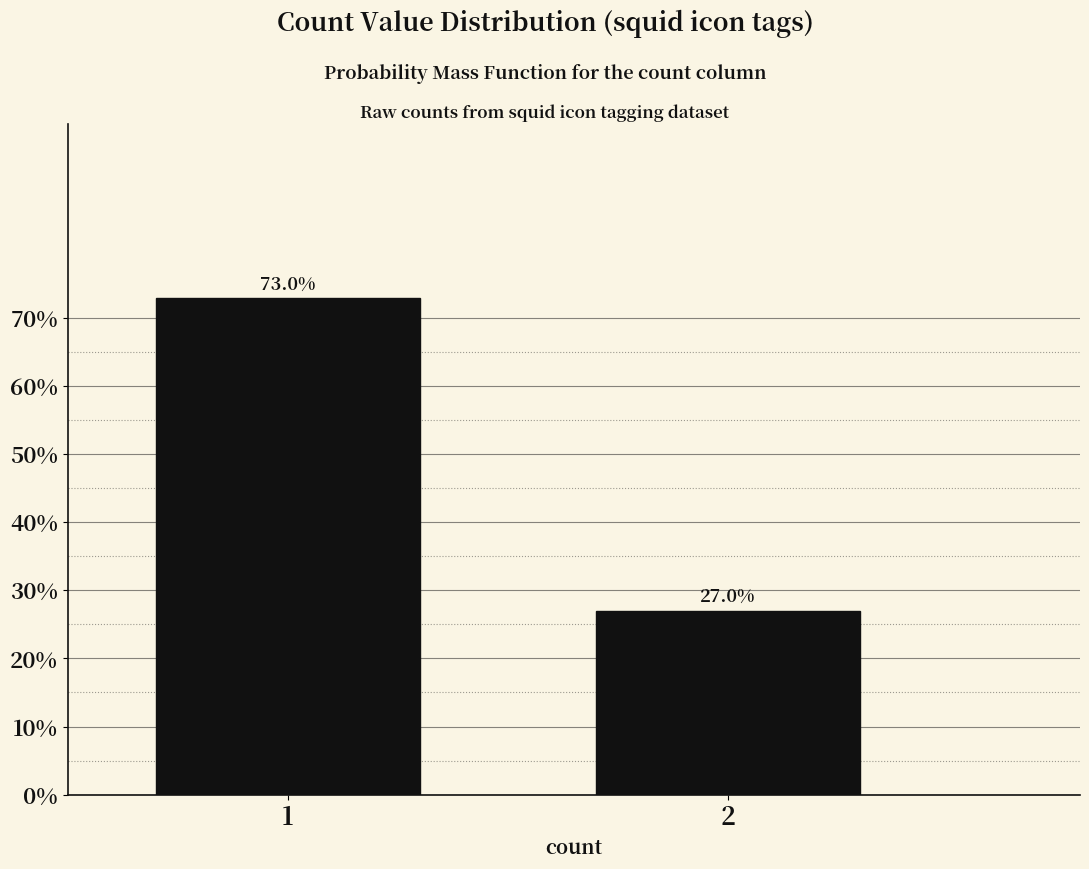

Are the bars horizontal?

No